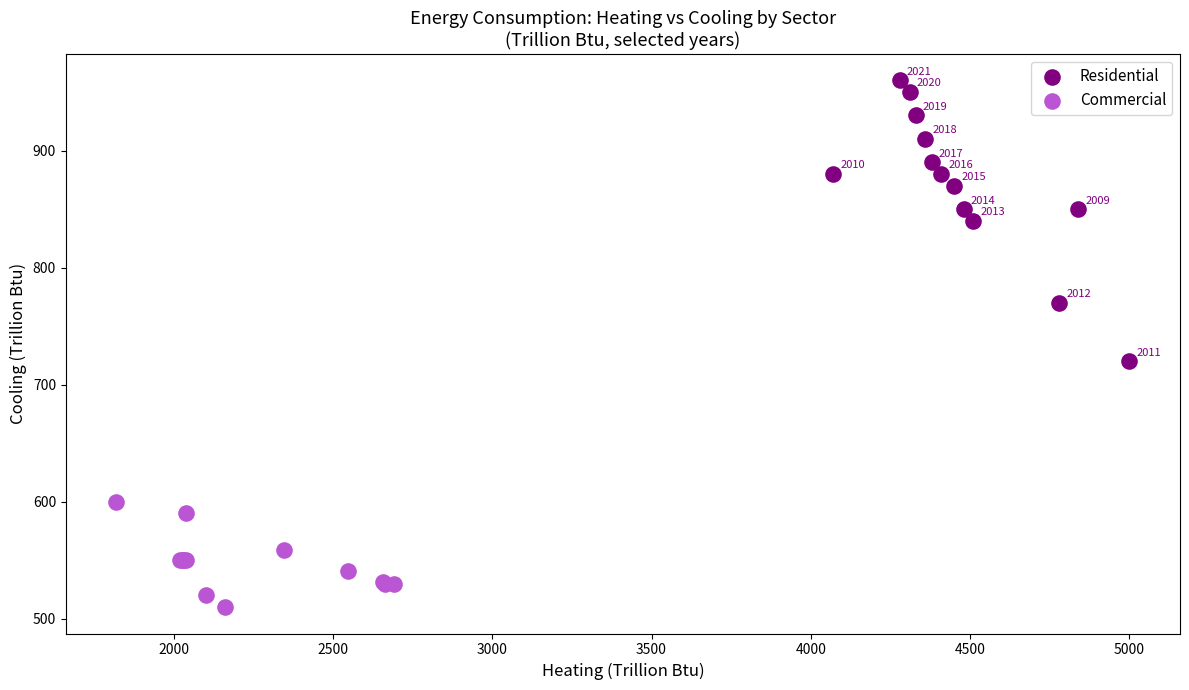

What are all the series names shown in the legend?

Residential, Commercial